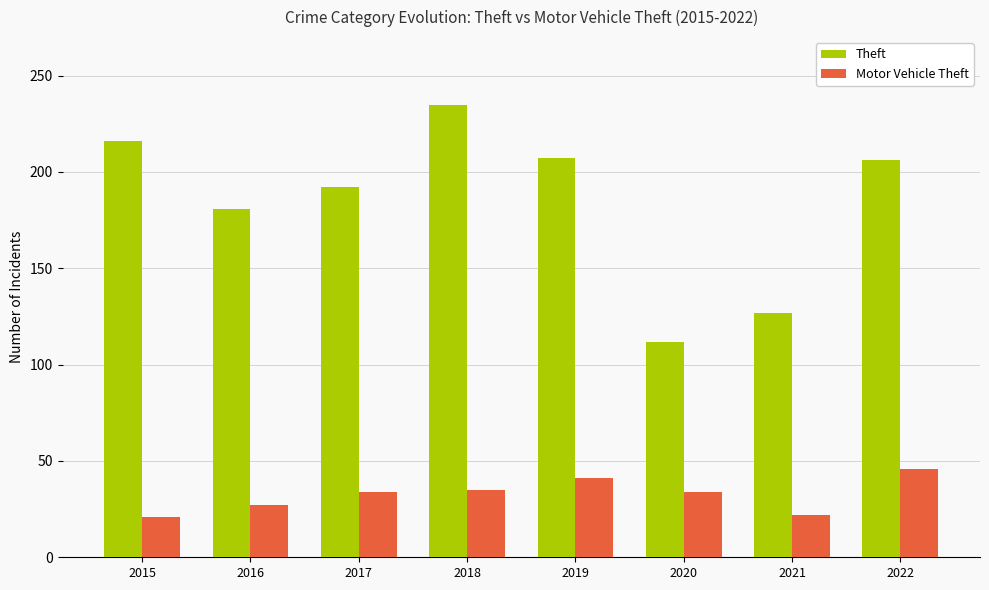

Is it true that Theft equals 181 at 2016?

True